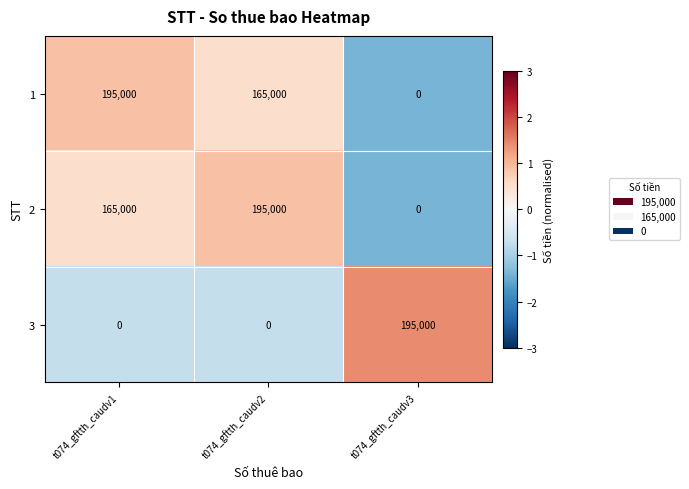

What is the maximum value for 2?

195000